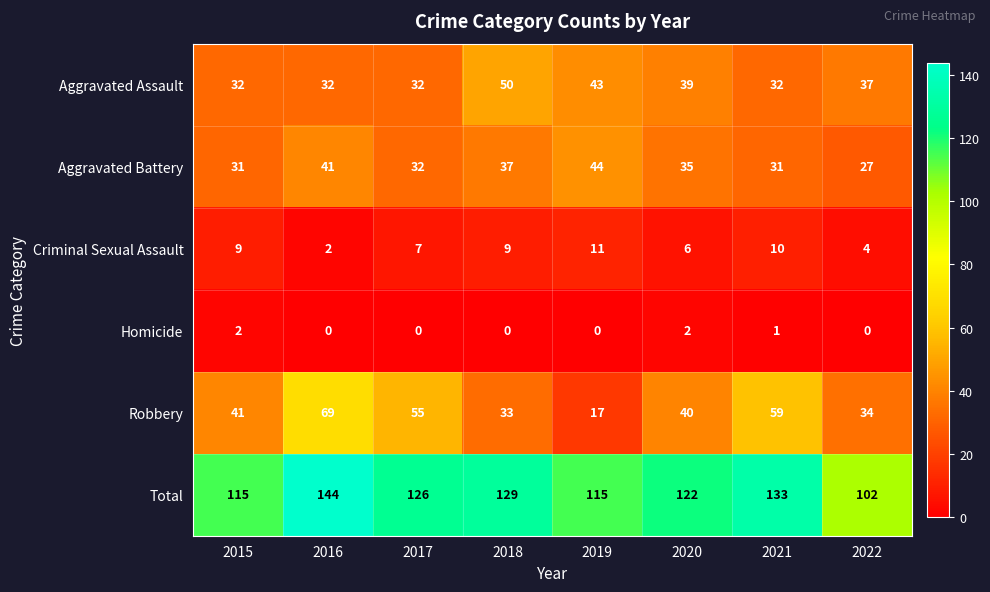

Is it true that Aggravated Assault equals 32 at 2021?

True